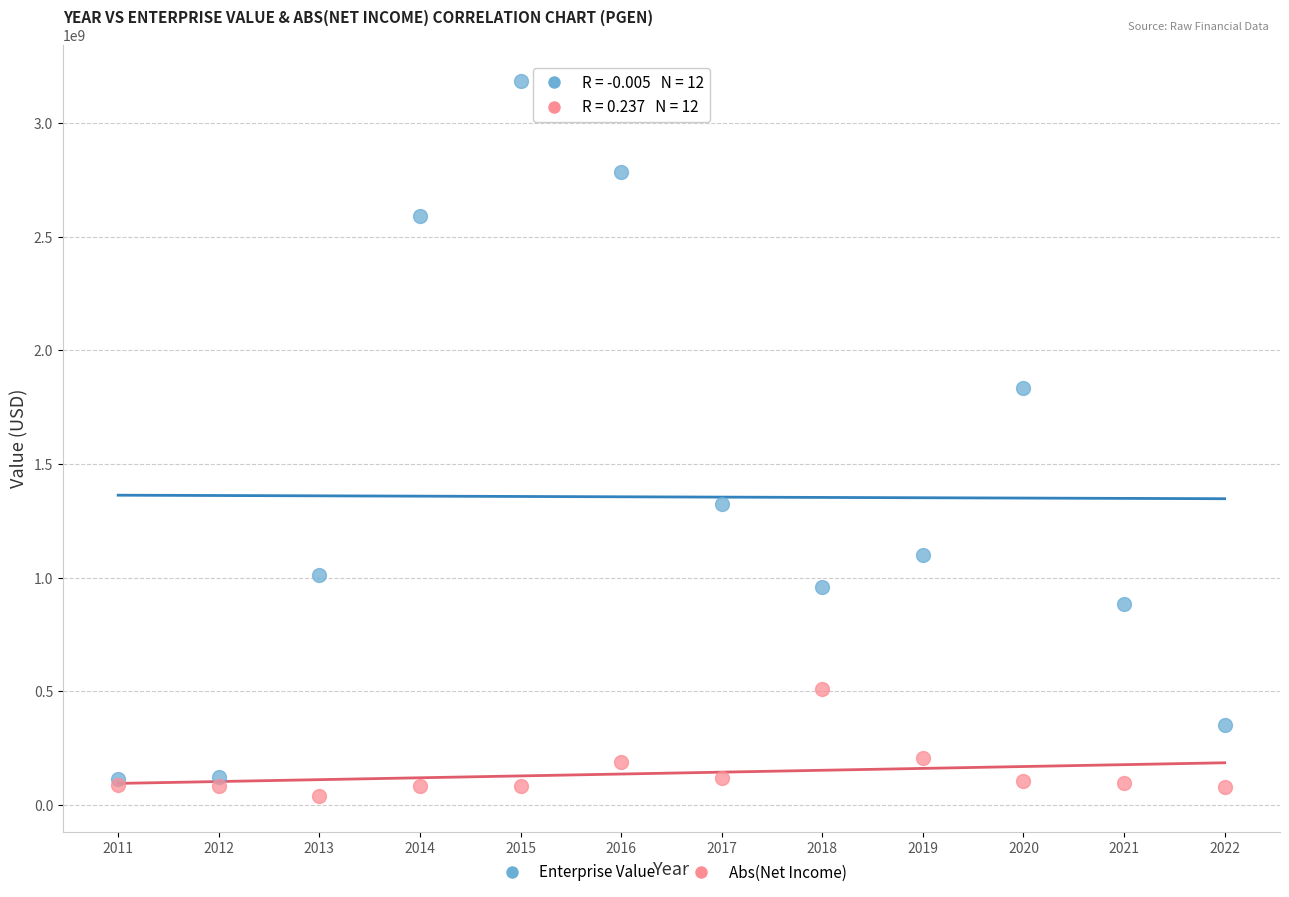

Across all series, what Y value is closest to 1613522322?

1834559497.8